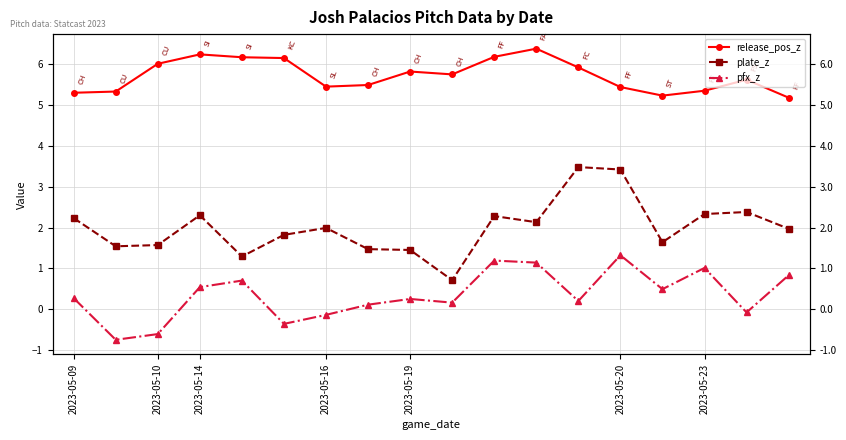

Is it true that release_pos_z equals 6.2 at 10?

True